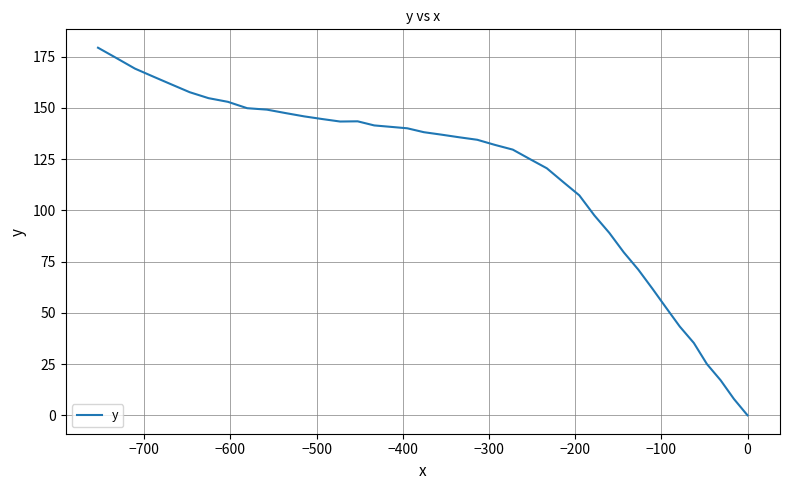

What is the average value?

115.3